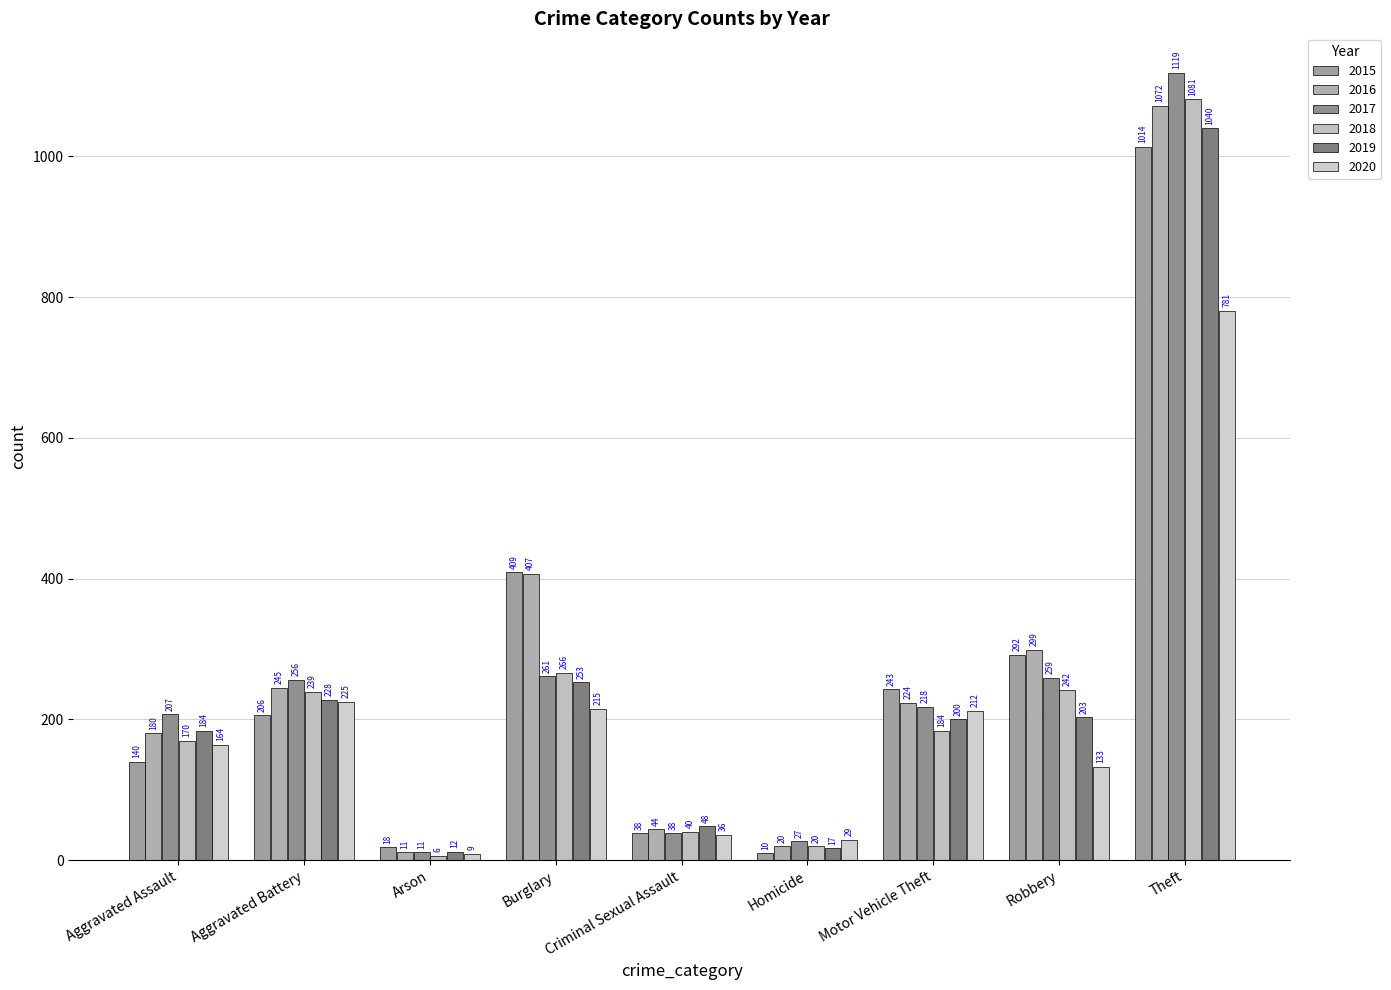

Which series has the largest total across all categories?

2016